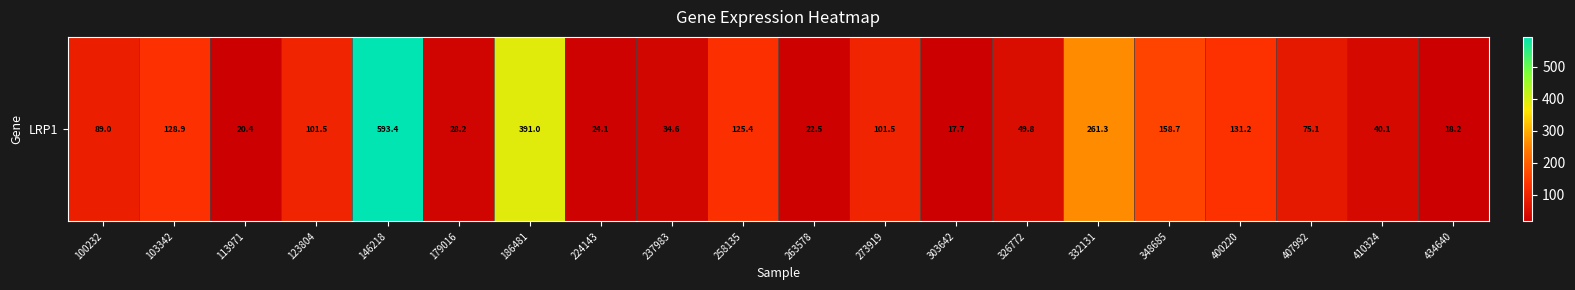

Which has a higher value, 303642 or 186481?

186481